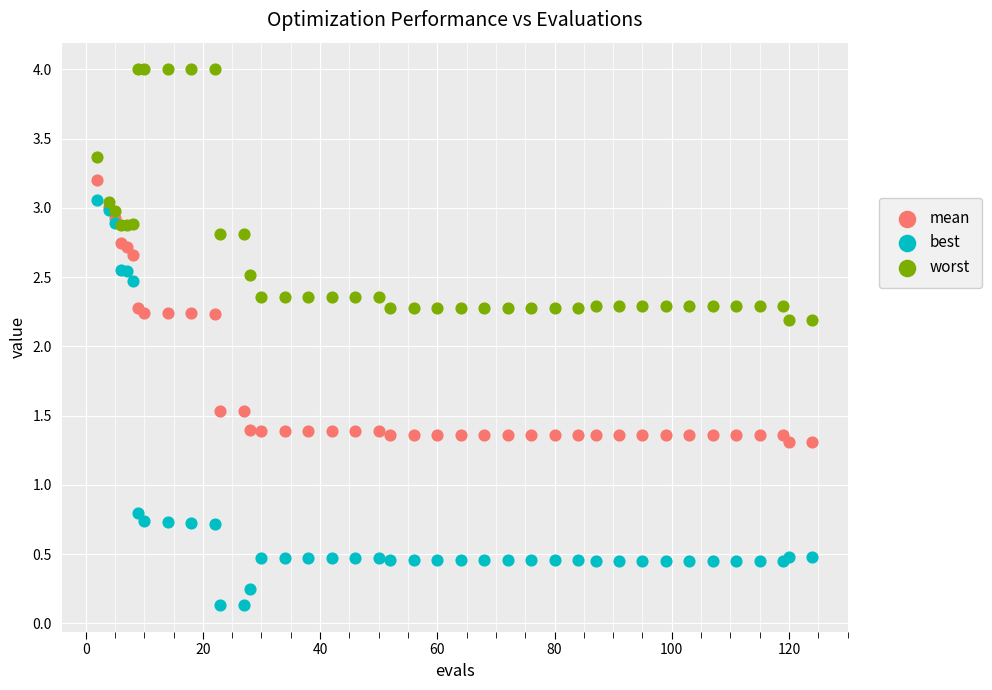

Which series contains the lowest Y value?

best